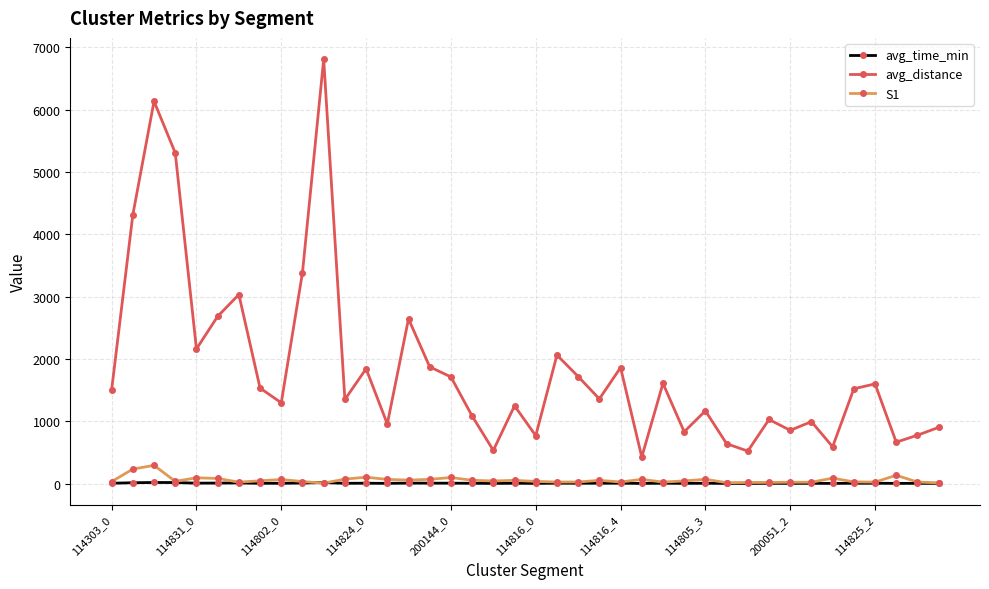

At how many categories does at least one series exceed 4719?

3